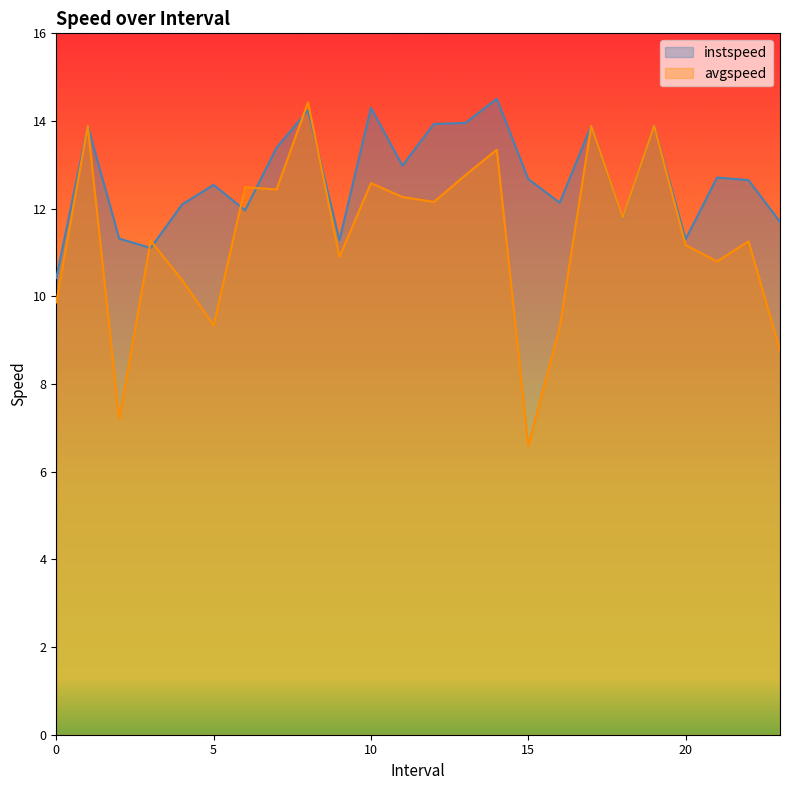

True or false: instspeed has a value of 3.7 at 4.0.

False